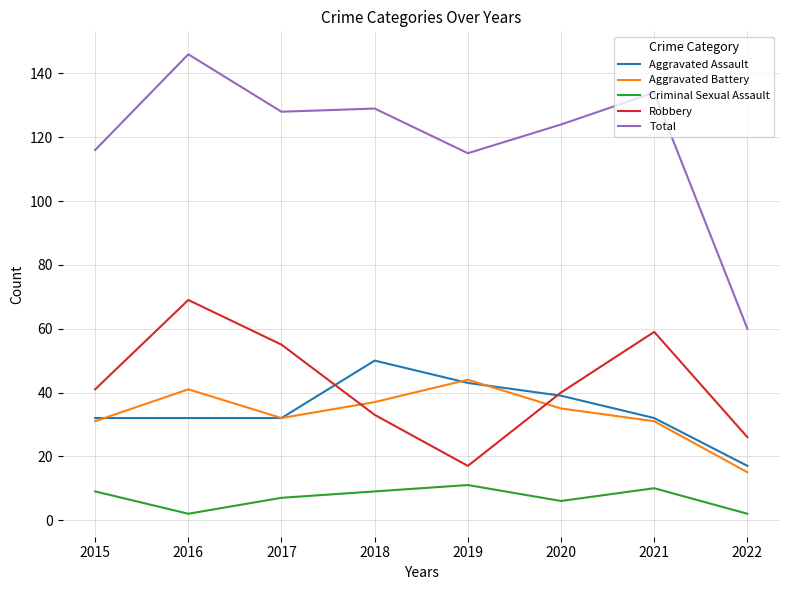

What is the spread (max minus min) of values at 2017?

121